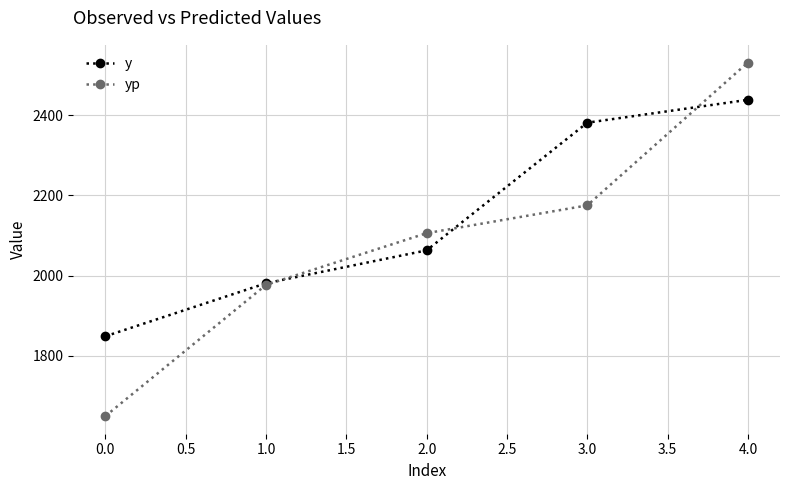

Where is y nearest to the value 2143?

2.0